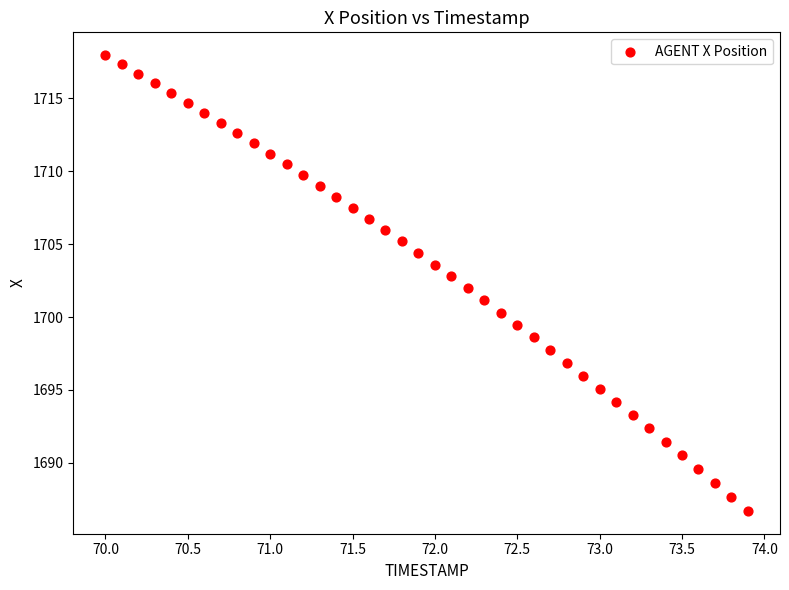

What is the range of Y values (max minus min)?

31.3